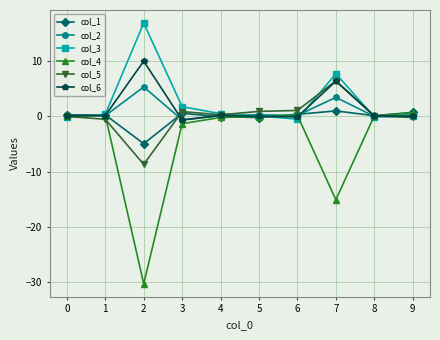

Which series has the widest spread of values?

col_4